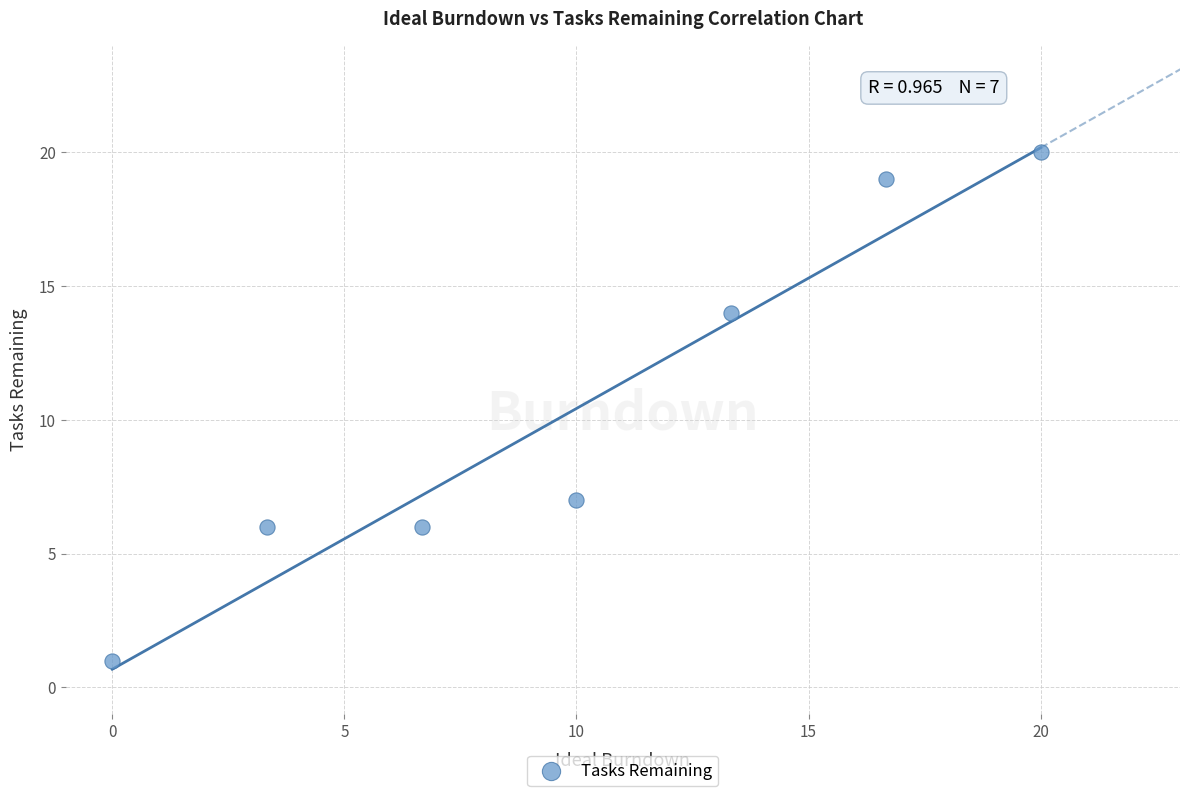

What is the average Y value?

10